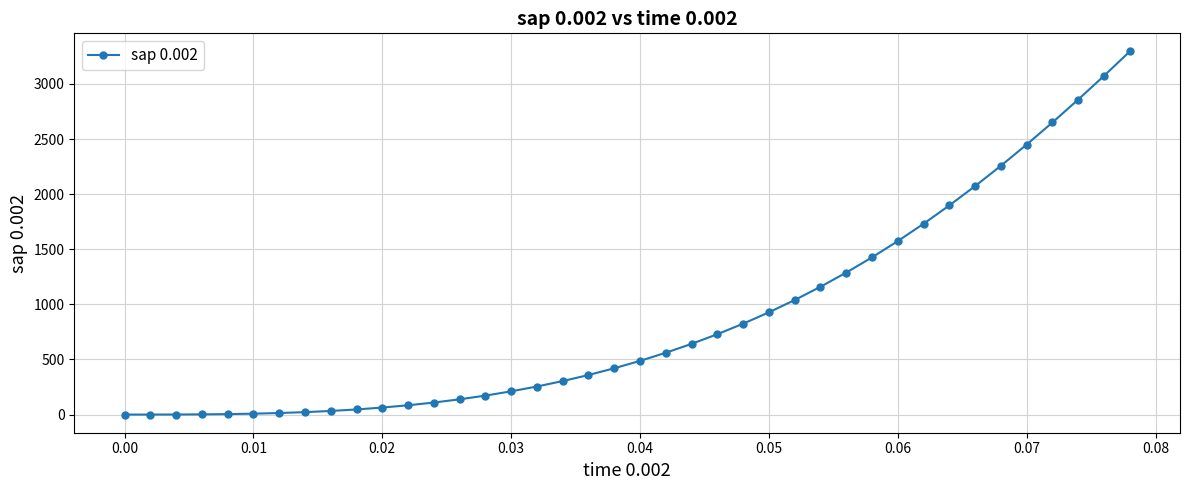

What is the maximum value shown in the chart?

3294.1